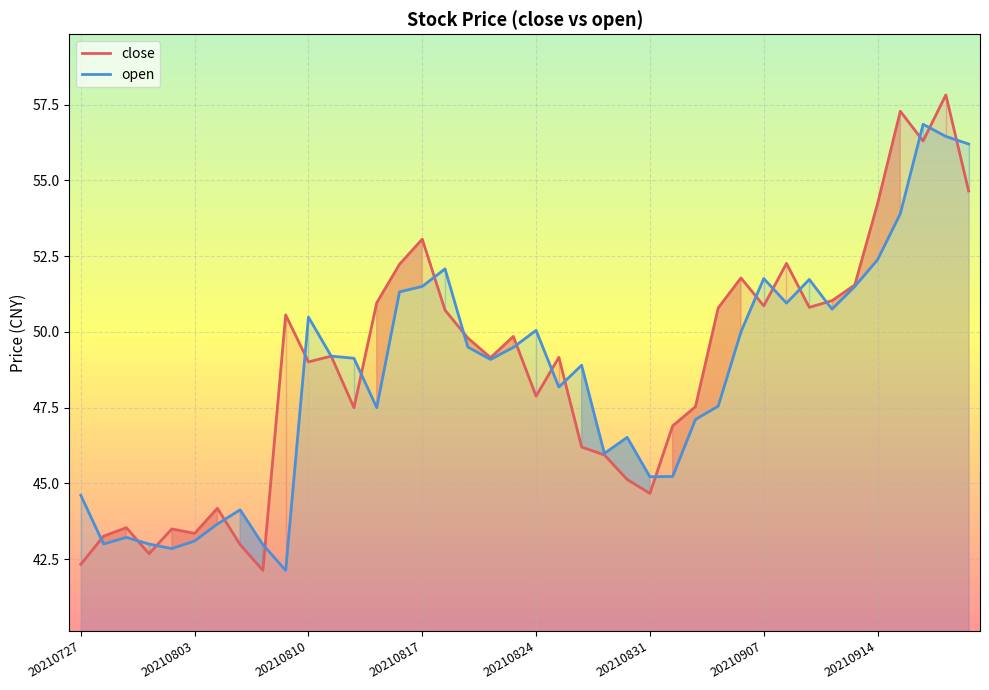

Reading left to right, transcribe all the data shown in this chart.

close: 20210727=42.3	20210728=43.3	20210729=43.5	20210730=42.7	20210802=43.5	20210803=43.4	20210804=44.2	20210805=43.0	20210806=42.1	20210809=50.6	20210810=49.0	20210811=49.2	20210812=47.5	20210813=51.0	20210816=52.2	20210817=53.1	20210818=50.7	20210819=49.8	20210820=49.1	20210823=49.9	20210824=47.9	20210825=49.2	20210826=46.2	20210827=45.9	20210830=45.1	20210831=44.7	20210901=46.9	20210902=47.5	20210903=50.8	20210906=51.8	20210907=50.9	20210908=52.3	20210909=50.8	20210910=51.0	20210913=51.5	20210914=54.2	20210915=57.3	20210916=56.3	20210917=57.8	20210922=54.6
open: 20210727=44.6	20210728=43.0	20210729=43.2	20210730=43.0	20210802=42.9	20210803=43.1	20210804=43.7	20210805=44.1	20210806=43.0	20210809=42.1	20210810=50.5	20210811=49.2	20210812=49.1	20210813=47.5	20210816=51.3	20210817=51.5	20210818=52.1	20210819=49.5	20210820=49.1	20210823=49.5	20210824=50.0	20210825=48.2	20210826=48.9	20210827=46.0	20210830=46.5	20210831=45.2	20210901=45.2	20210902=47.1	20210903=47.5	20210906=50.0	20210907=51.8	20210908=51.0	20210909=51.7	20210910=50.8	20210913=51.5	20210914=52.4	20210915=53.9	20210916=56.9	20210917=56.5	20210922=56.2